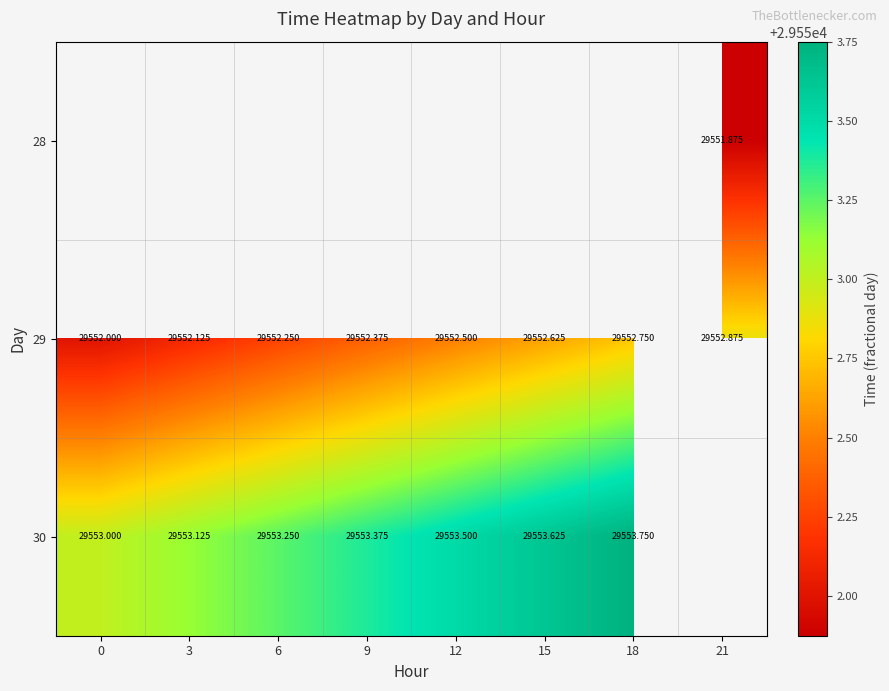

Which label corresponds to the largest value in the chart?

18